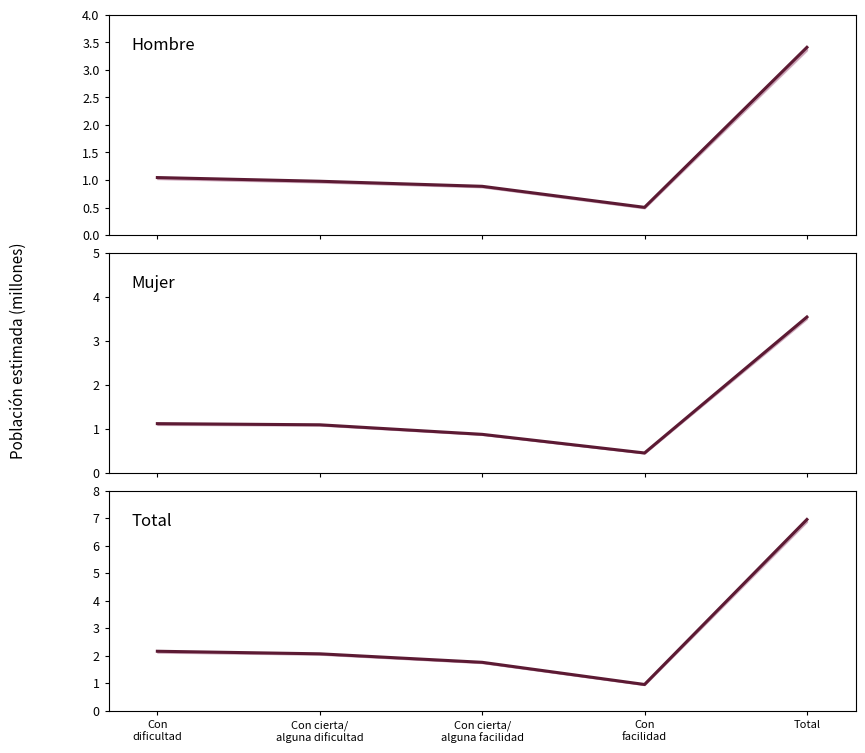

Does the chart have visible grid lines?

No